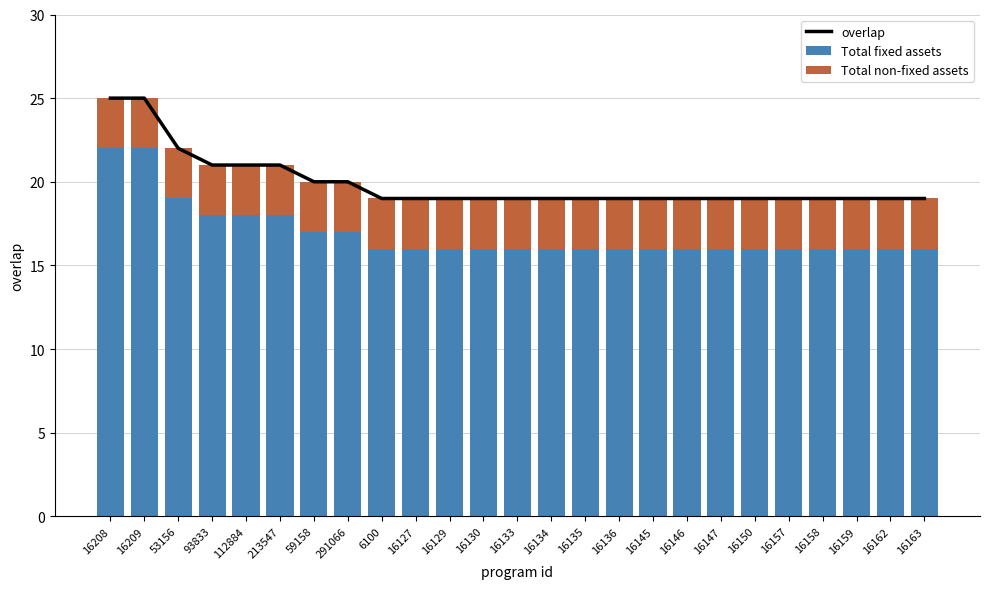

Which series has the widest spread of values?

overlap